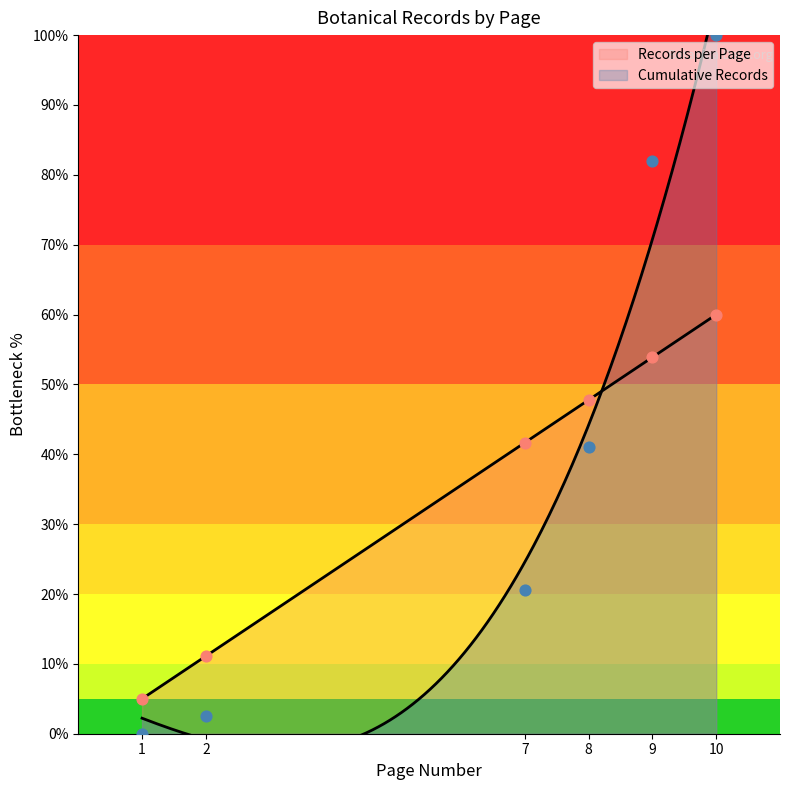

Which series has the largest total across all categories?

Cumulative Records